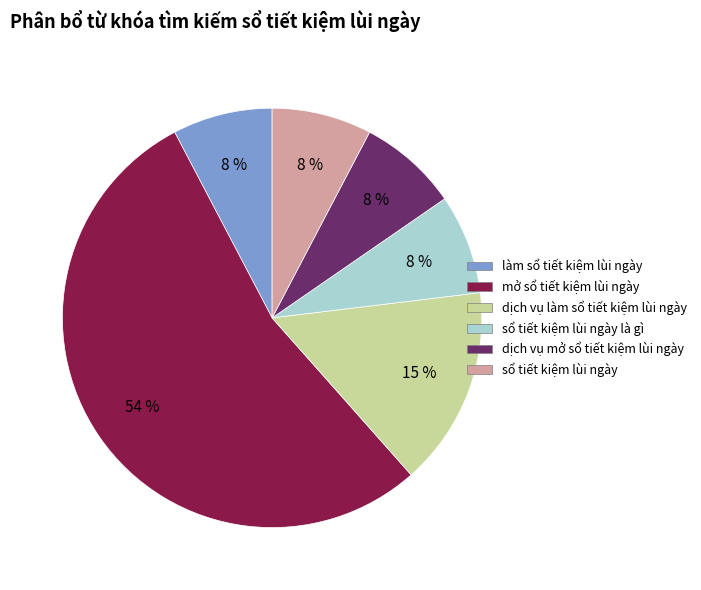

Is there a majority slice in this chart?

Yes